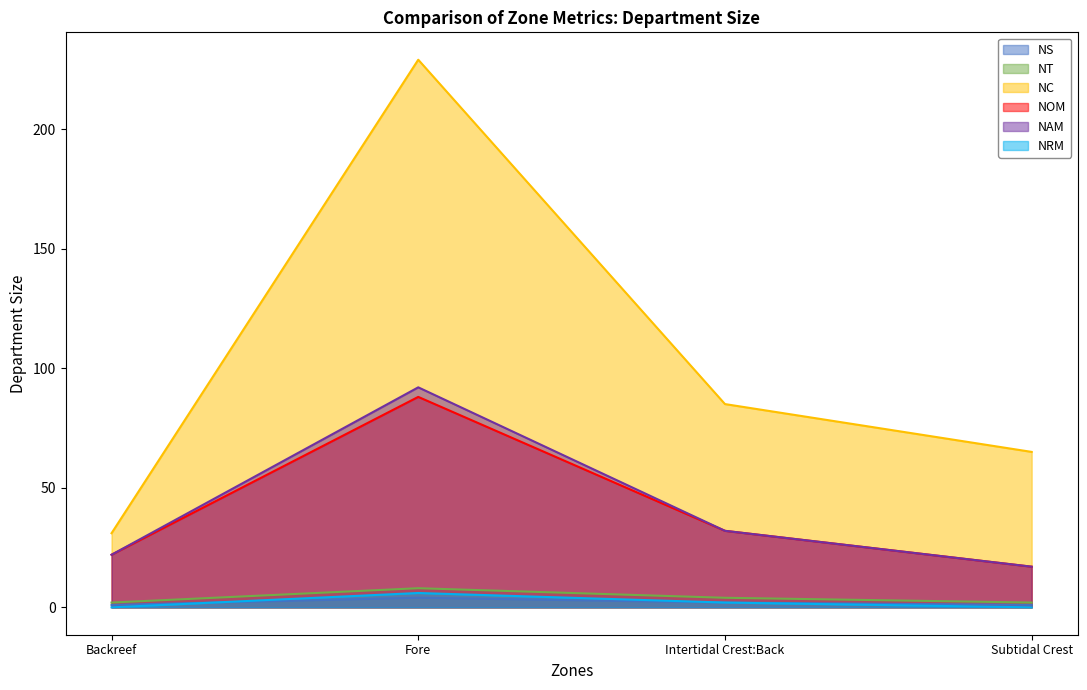

How many values in the NOM series exceed 32?

1